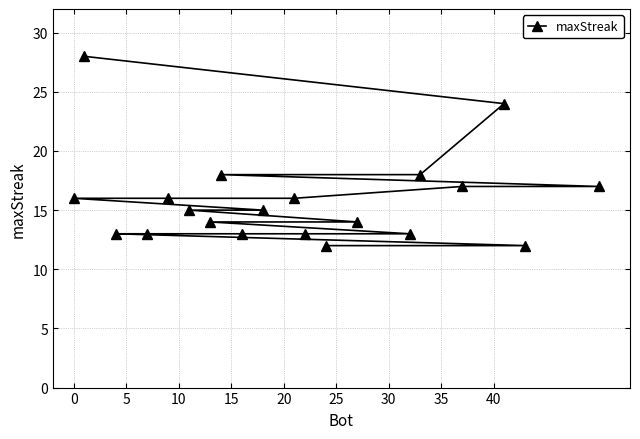

What is the value of the 4th point from the left?

13